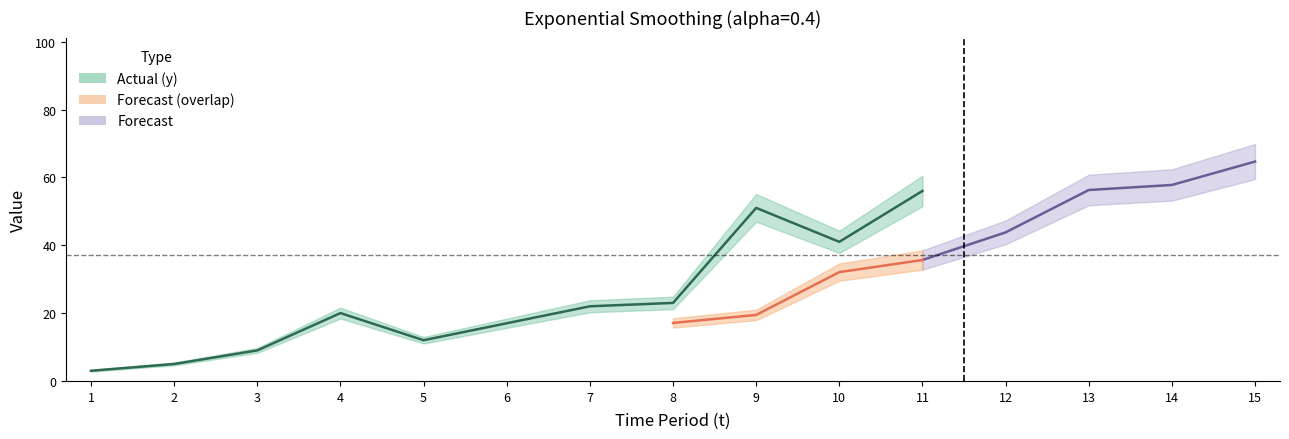

True or false: t and forecast intersect in this chart.

False